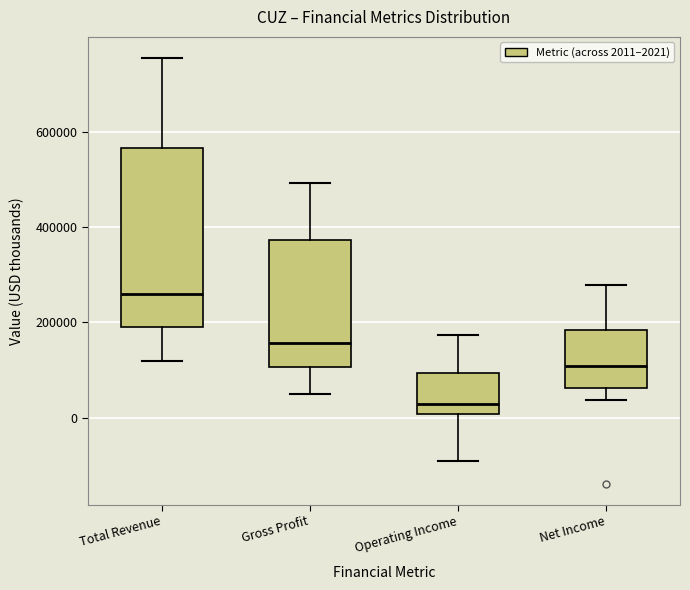

Reading left to right, read every box against the y-axis: the position of its median line, the range the box covers, and the ends of its whiskers. The values are not printed on the chart, so give them approximately, as read against the axis.

Total Revenue: median 260000, box 200000 to 560000, whiskers 120000 to 760000
Gross Profit: median 160000, box 100000 to 380000, whiskers 40000 to 500000
Operating Income: median 20000, box 0 to 100000, whiskers -100000 to 180000
Net Income: median 100000, box 60000 to 180000, whiskers 40000 to 280000